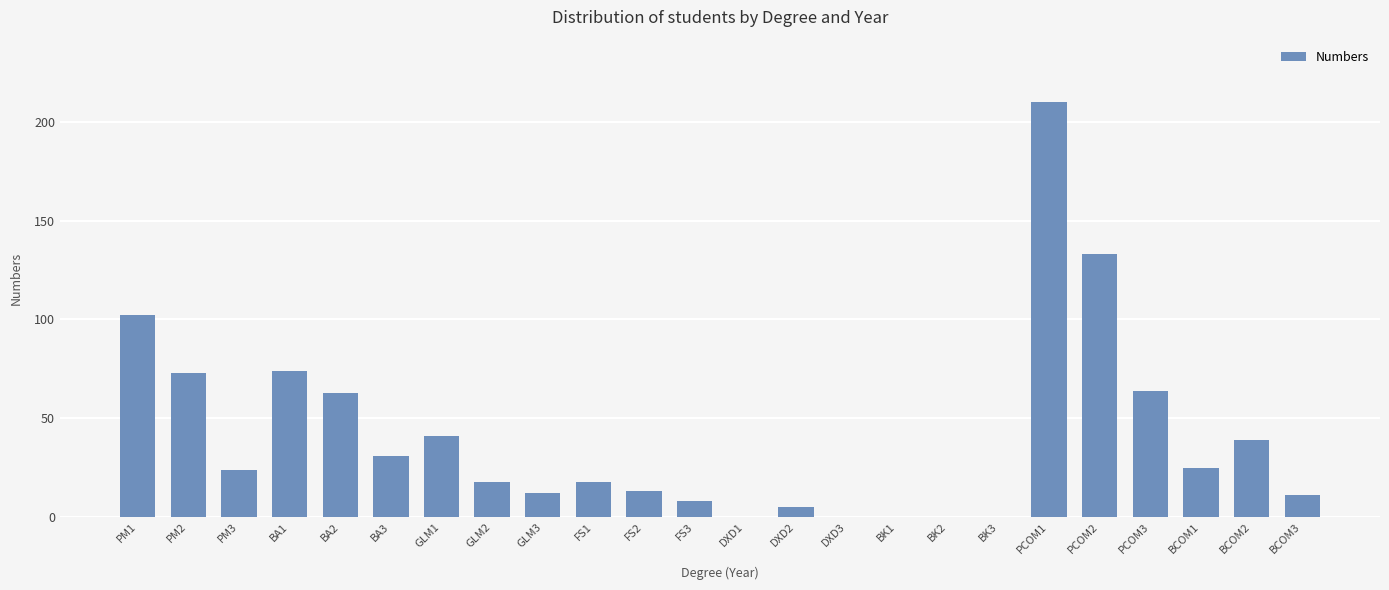

How many data points does each series have?

24